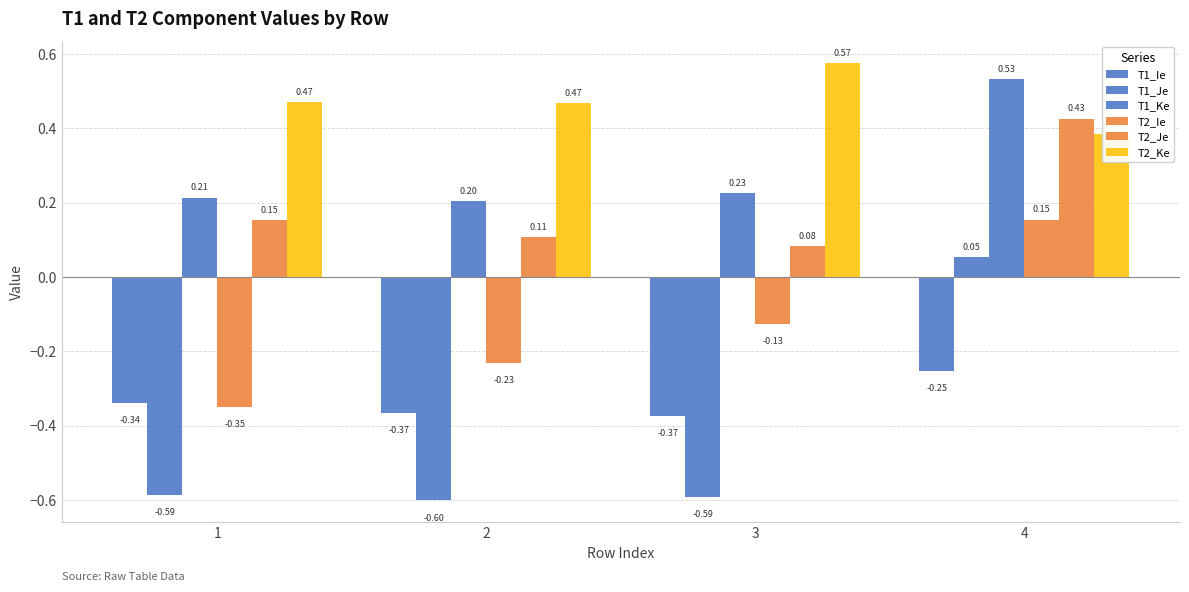

Which category has the lowest value in the T1_Je series?

2